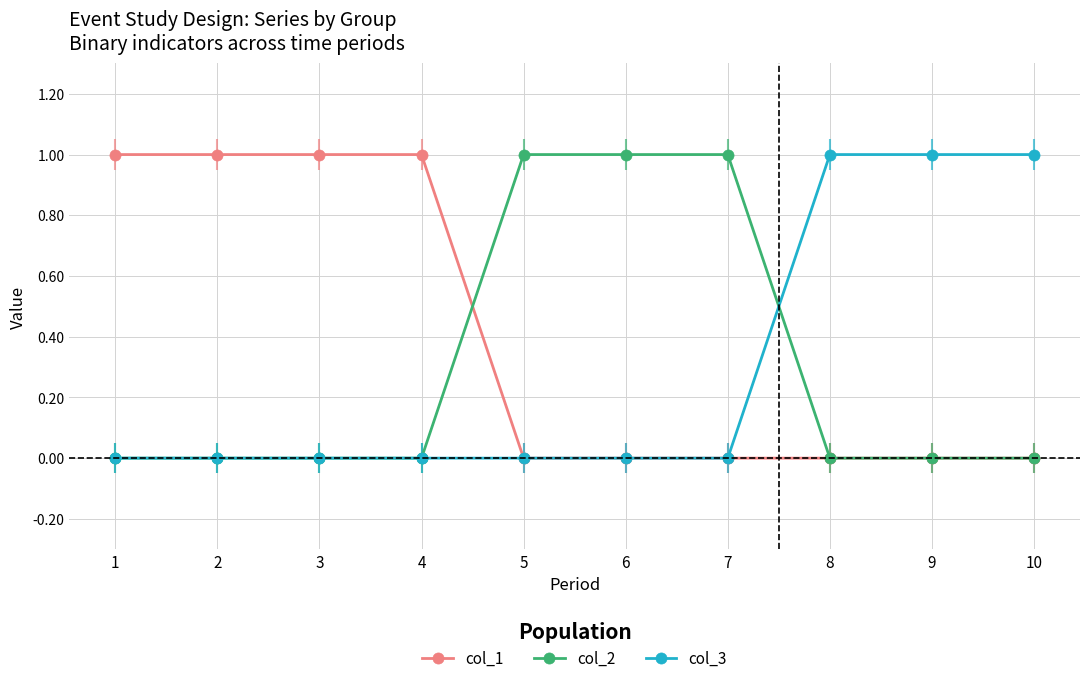

True or false: col_2 has a value of 0 at 9.

True